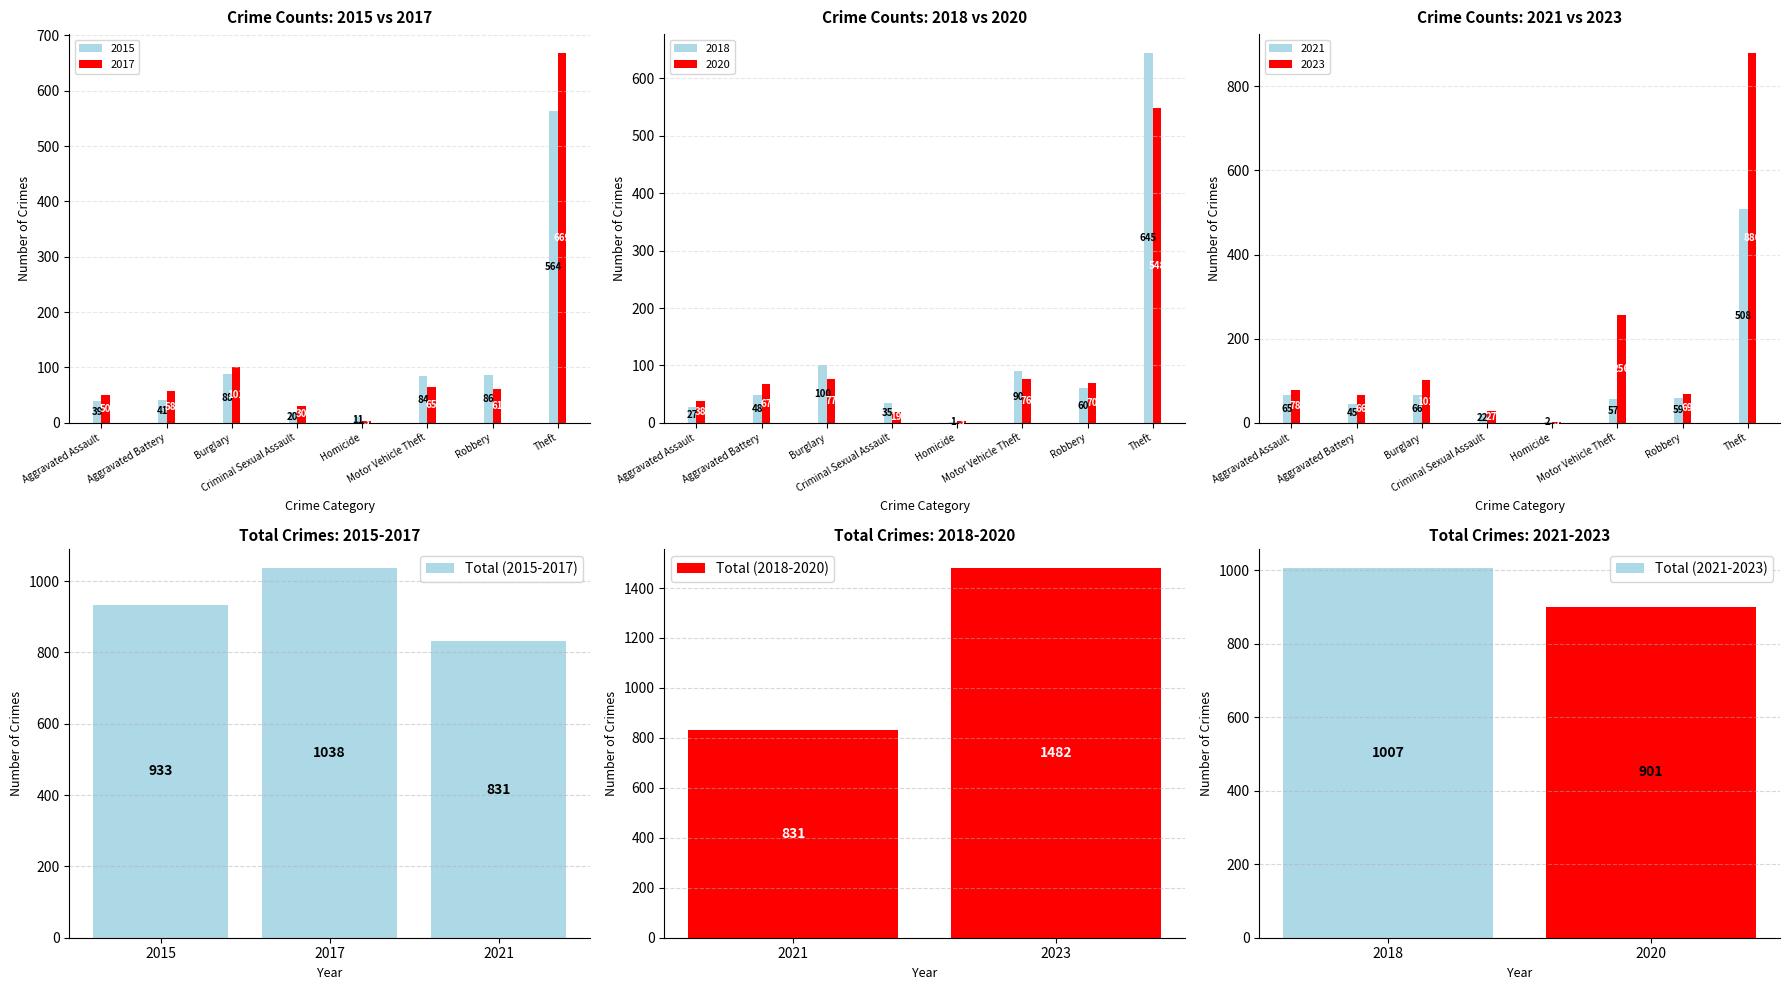

How many Total (2015-2017) values are between 831 and 1038?

3